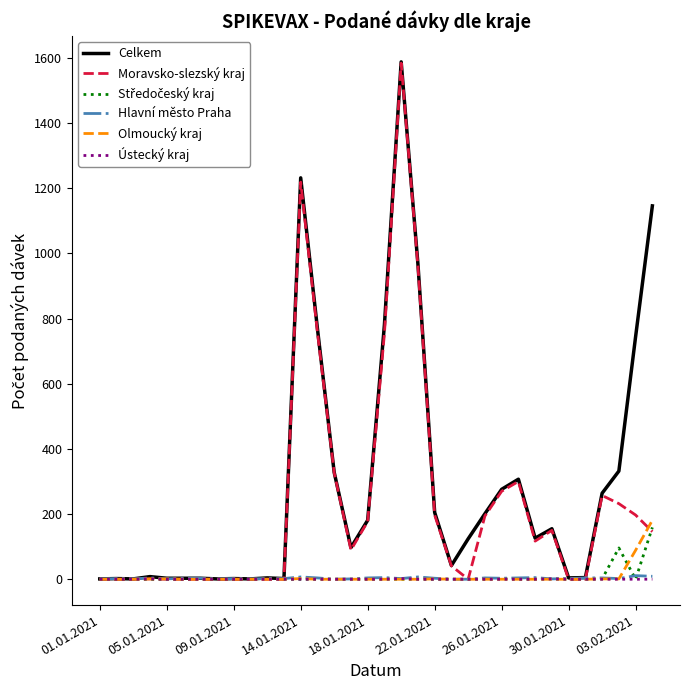

Which series has the largest range (max minus min)?

Celkem